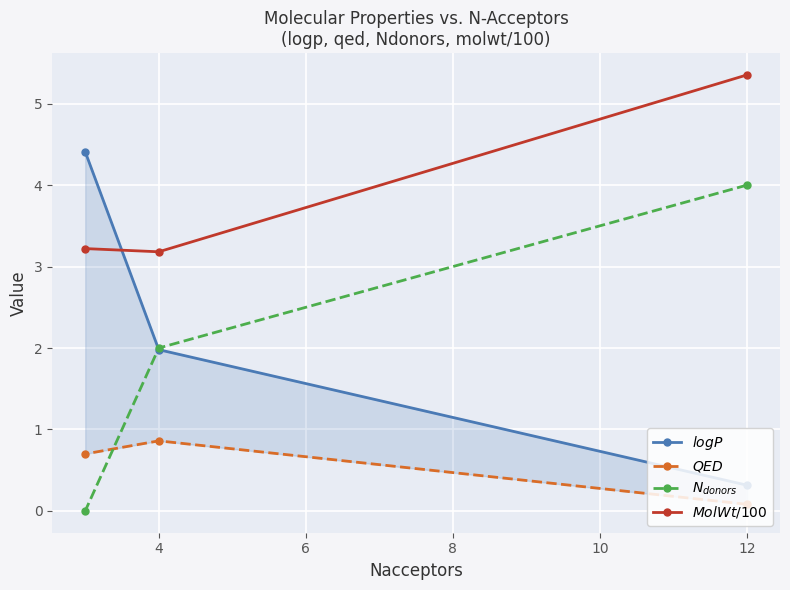

How many lines are shown in the chart?

4